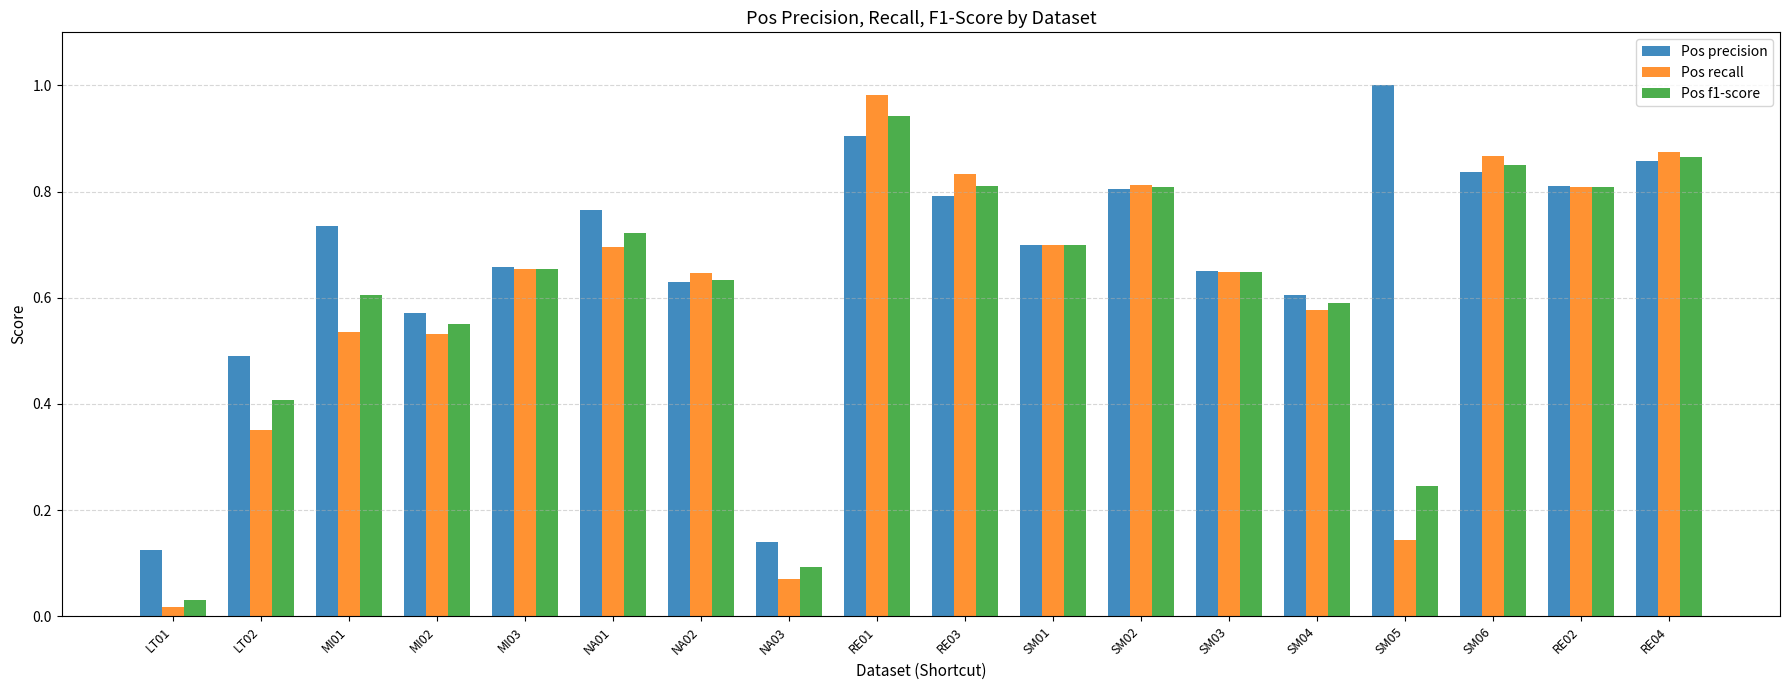

How many categories are shown in the chart?

18